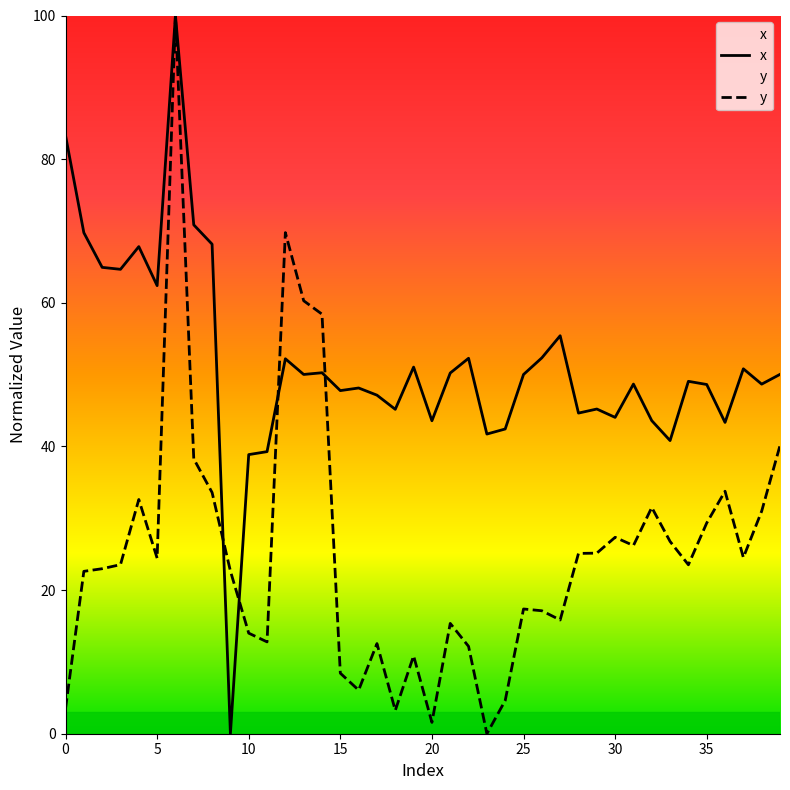

Does the chart have visible grid lines?

No